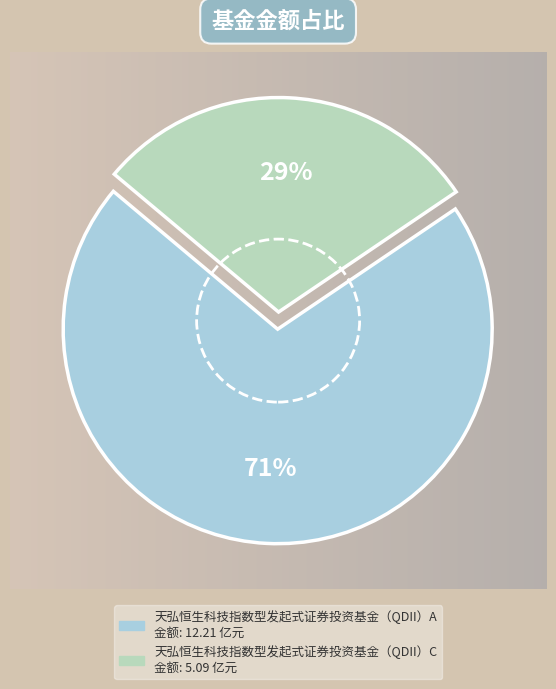

Which has a higher value, 天弘恒生科技指数型发起式证券投资基金（QDII）C or 天弘恒生科技指数型发起式证券投资基金（QDII）A?

天弘恒生科技指数型发起式证券投资基金（QDII）A